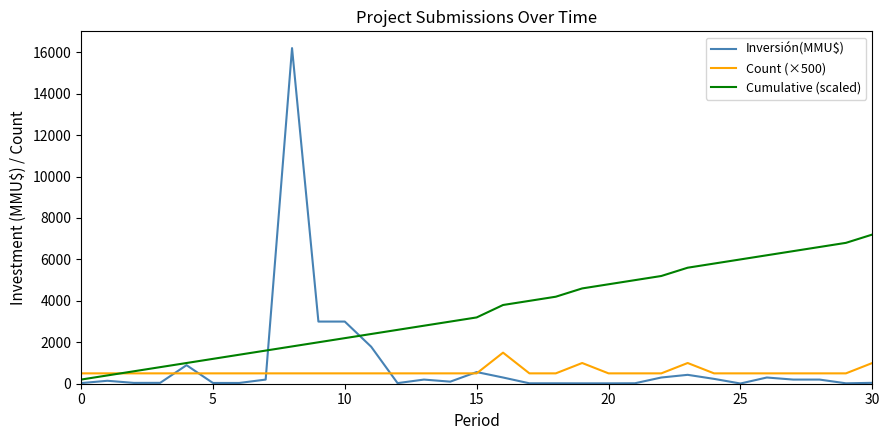

How many lines are shown in the chart?

3